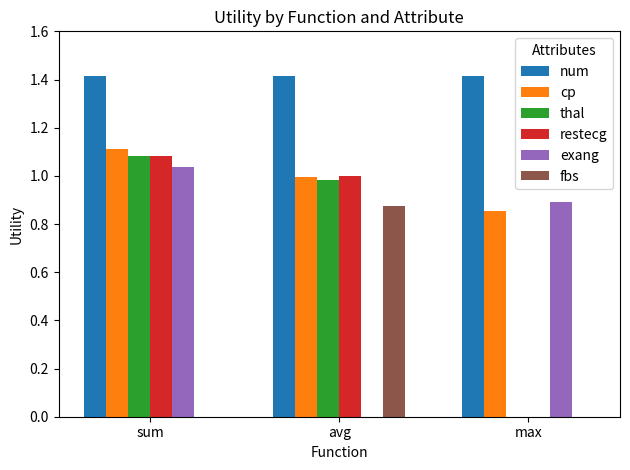

At which category is the sum across all series the highest?

sum